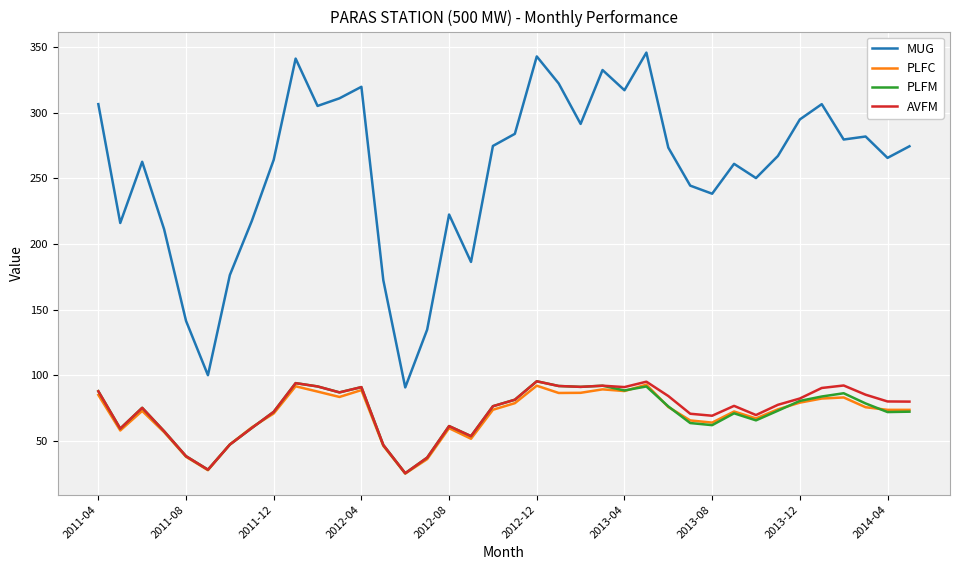

Which series has the largest total across all categories?

MUG